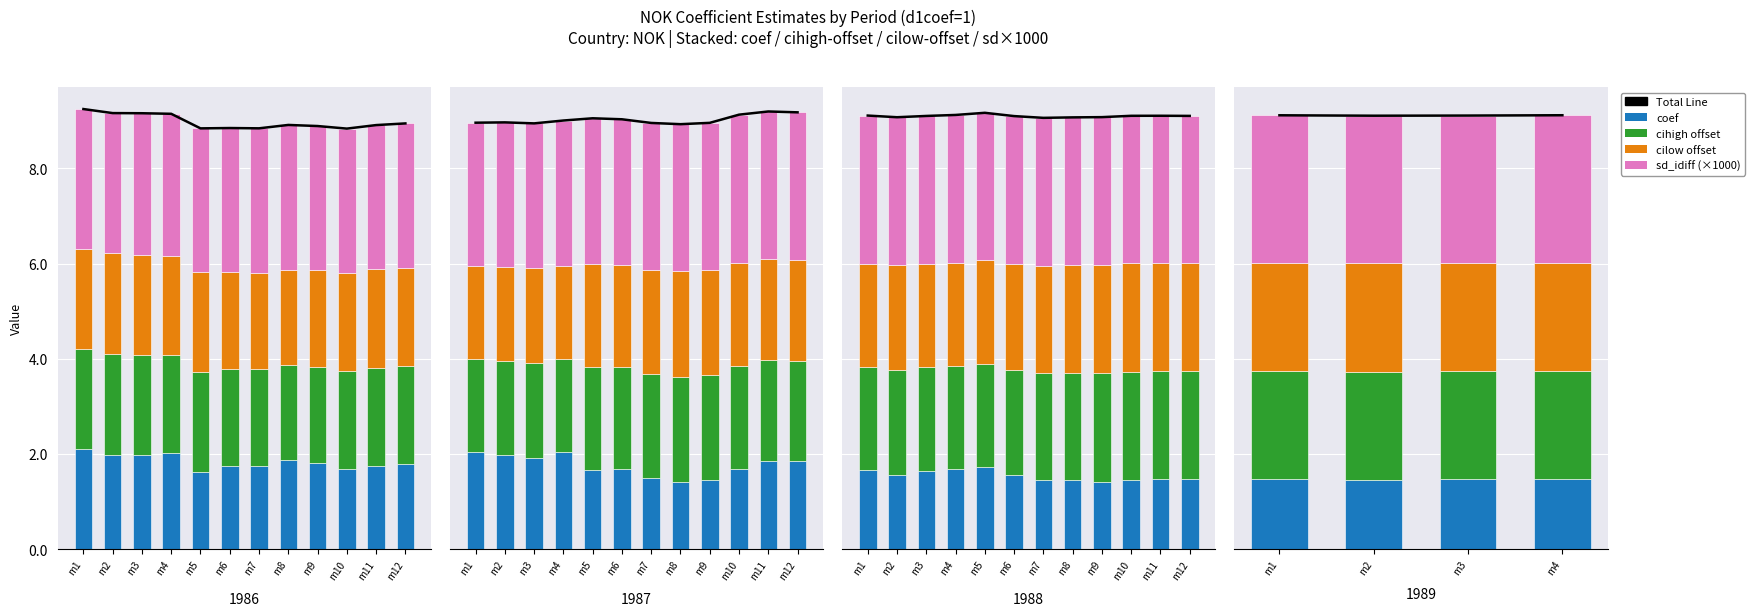

What is the sum of the Total Line values at m2 and m3?

18.2